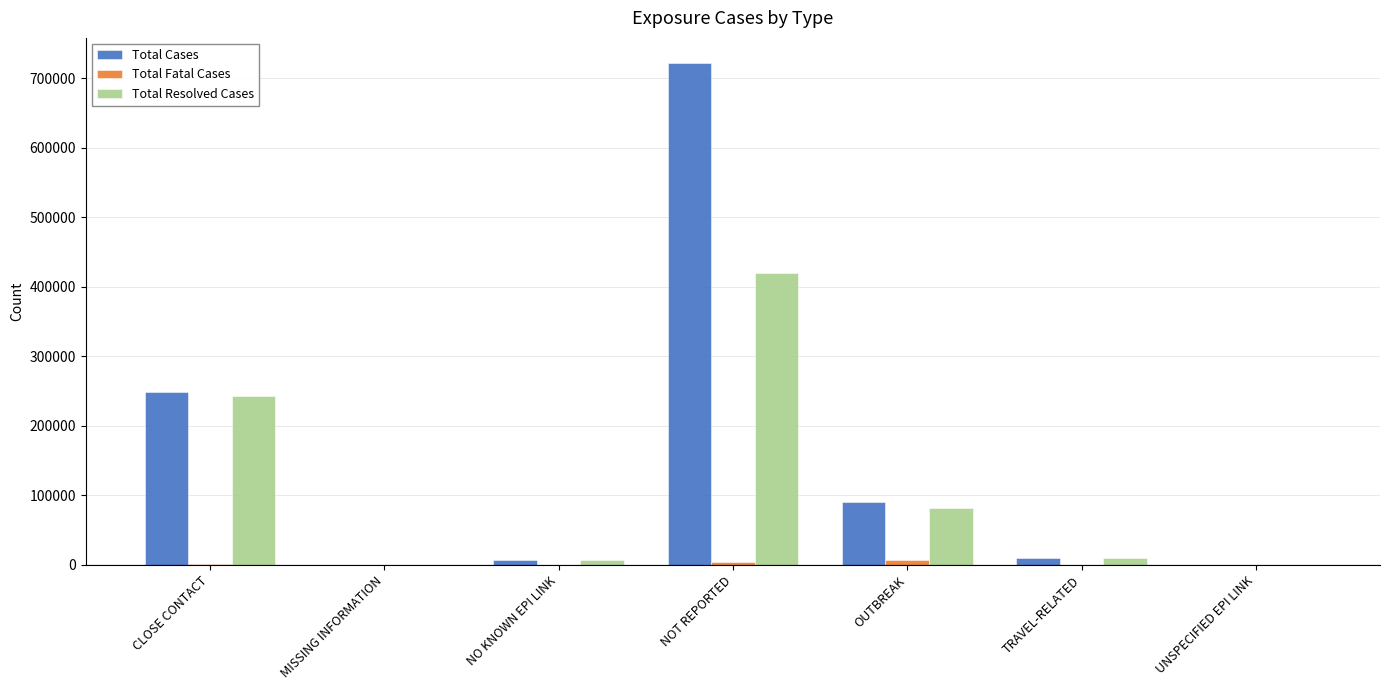

At which category is the sum across all series the highest?

NOT REPORTED